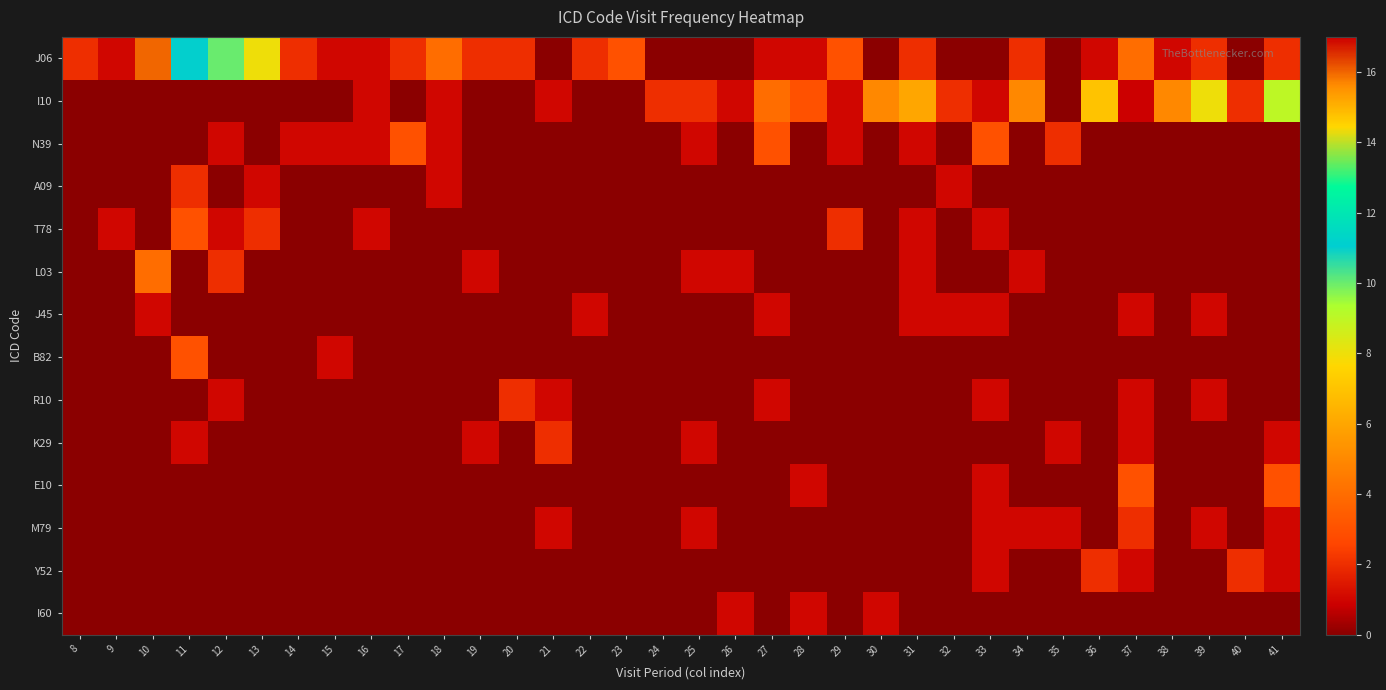

At how many categories does at least one series exceed 7?

7